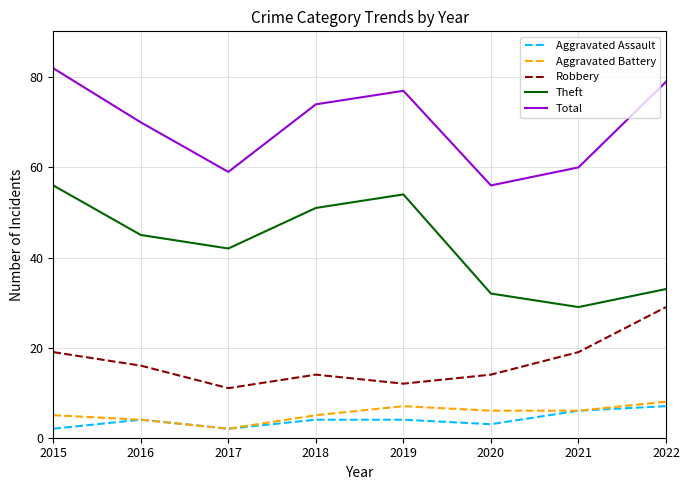

What is the spread (max minus min) of values at 2021?

54